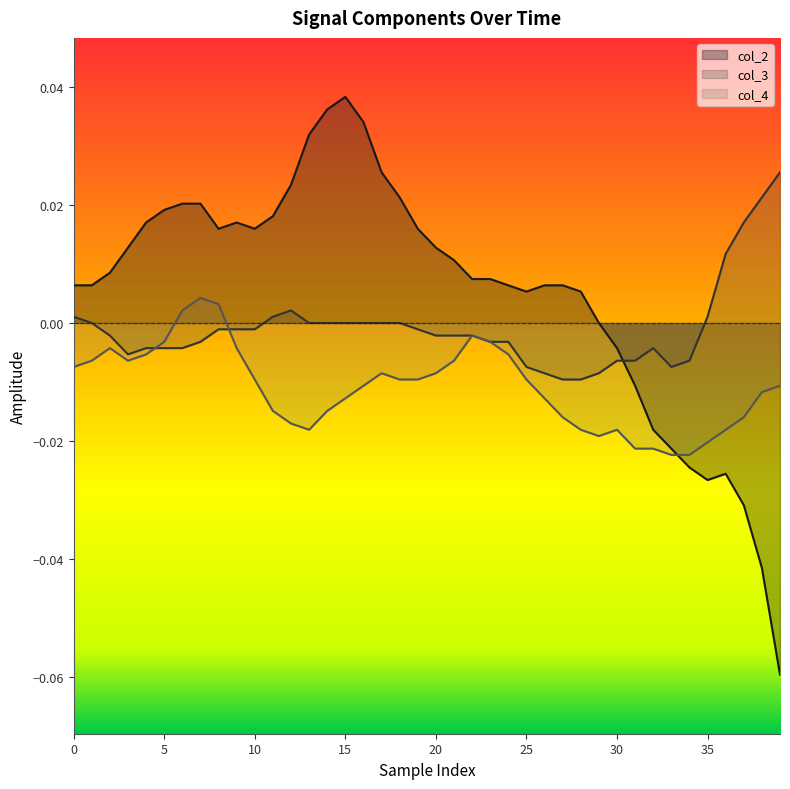

The value of col_3 at 28 is -0.0. True or false?

True